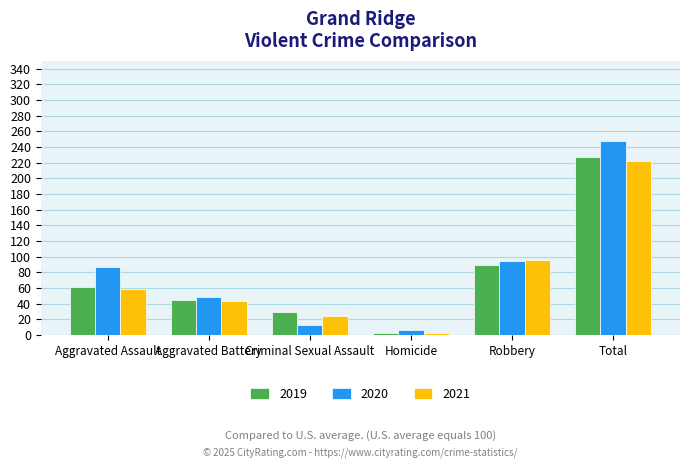

Which category has the highest value across all series?

Total